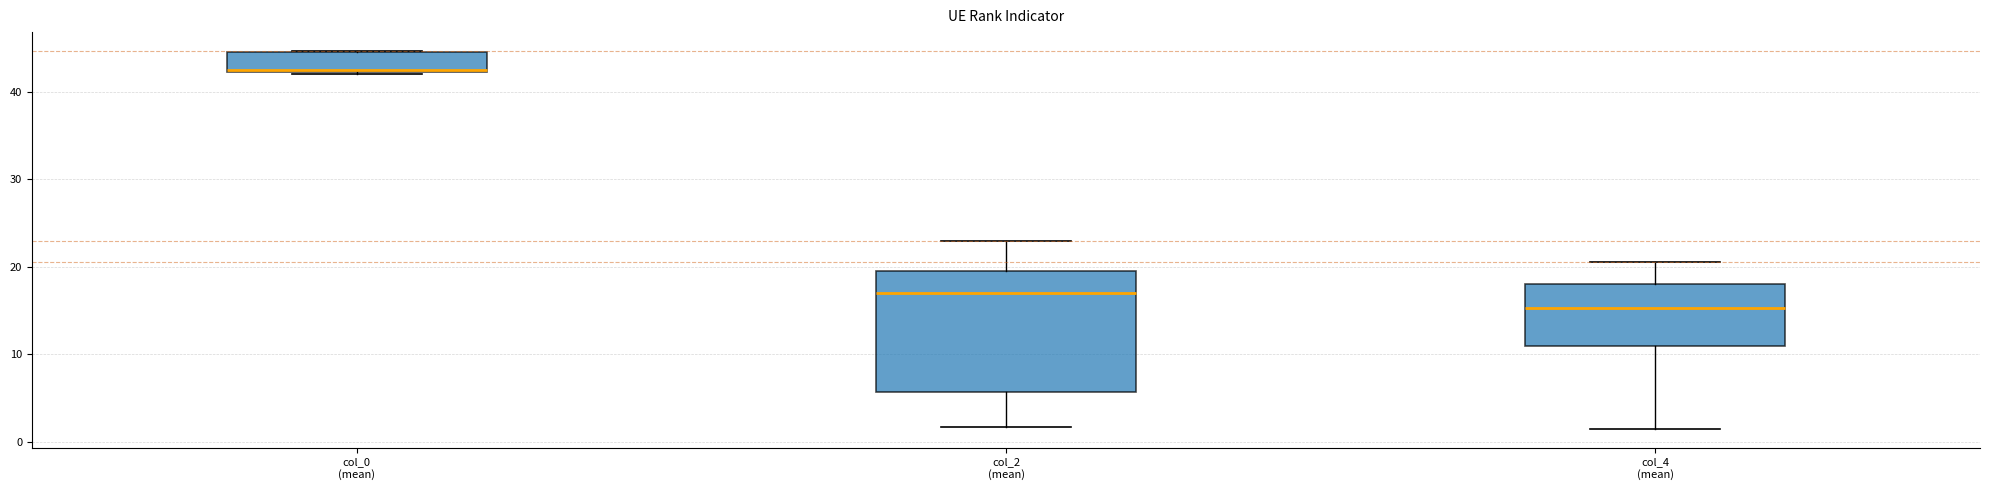

Reading left to right, transcribe this box plot: for each box, give where its median line is, the range the box spans, and where its two whiskers end, as read against the y-axis. The values are not printed on the chart, so give them approximately, as read against the axis.

col_0 (mean): median 43, box 42 to 45, whiskers 42 to 45
col_2 (mean): median 17, box 6 to 20, whiskers 2 to 23
col_4 (mean): median 15, box 11 to 18, whiskers 2 to 21